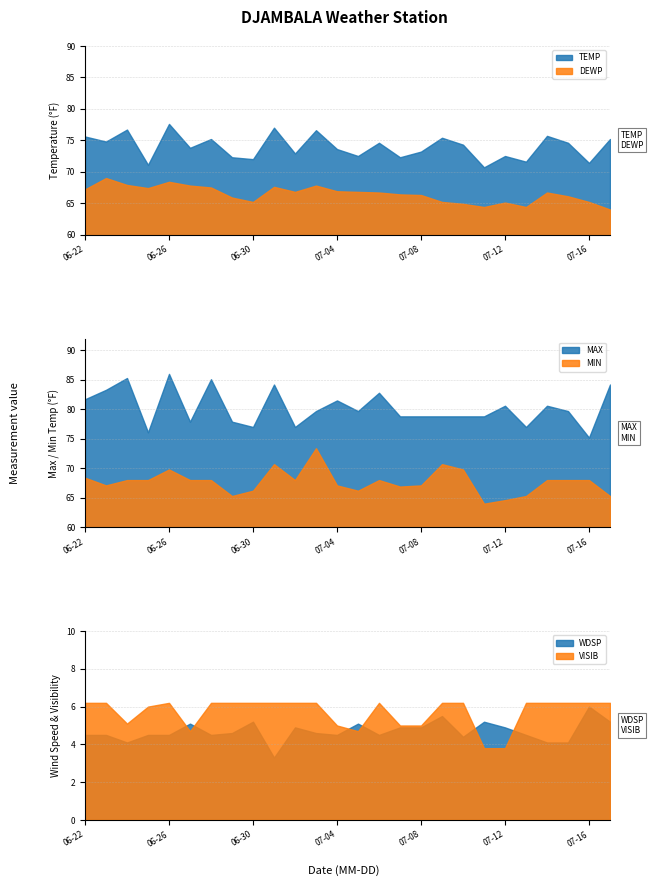

What is the total value across all series at 2025-07-03?

308.3